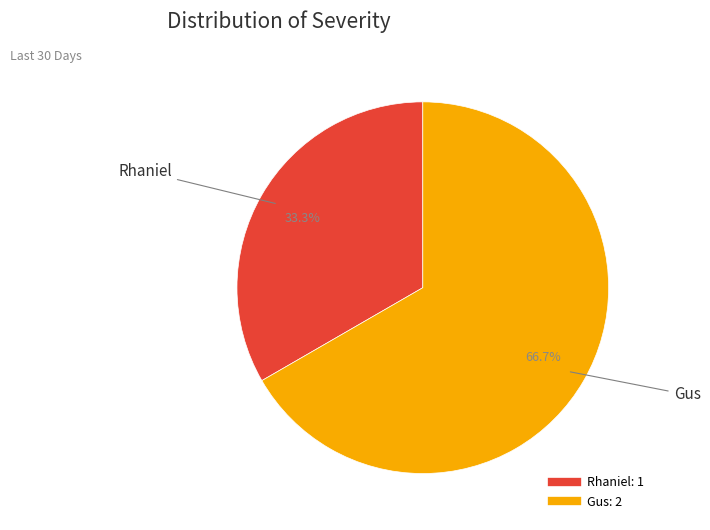

What percentage is the Gus slice, to the nearest percent?

67%